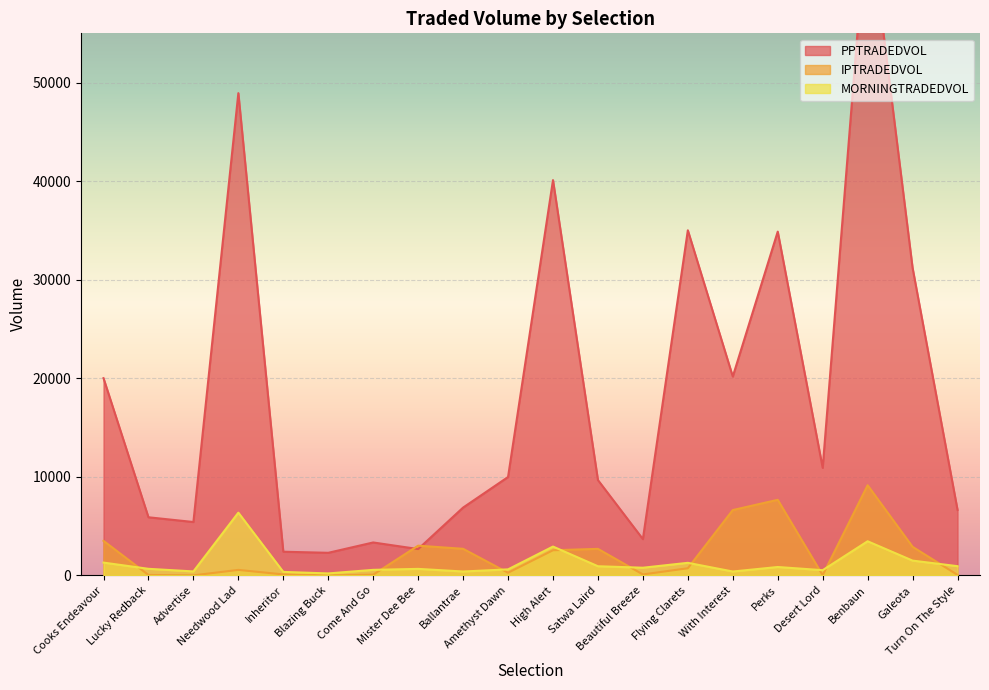

How many lines are shown in the chart?

3